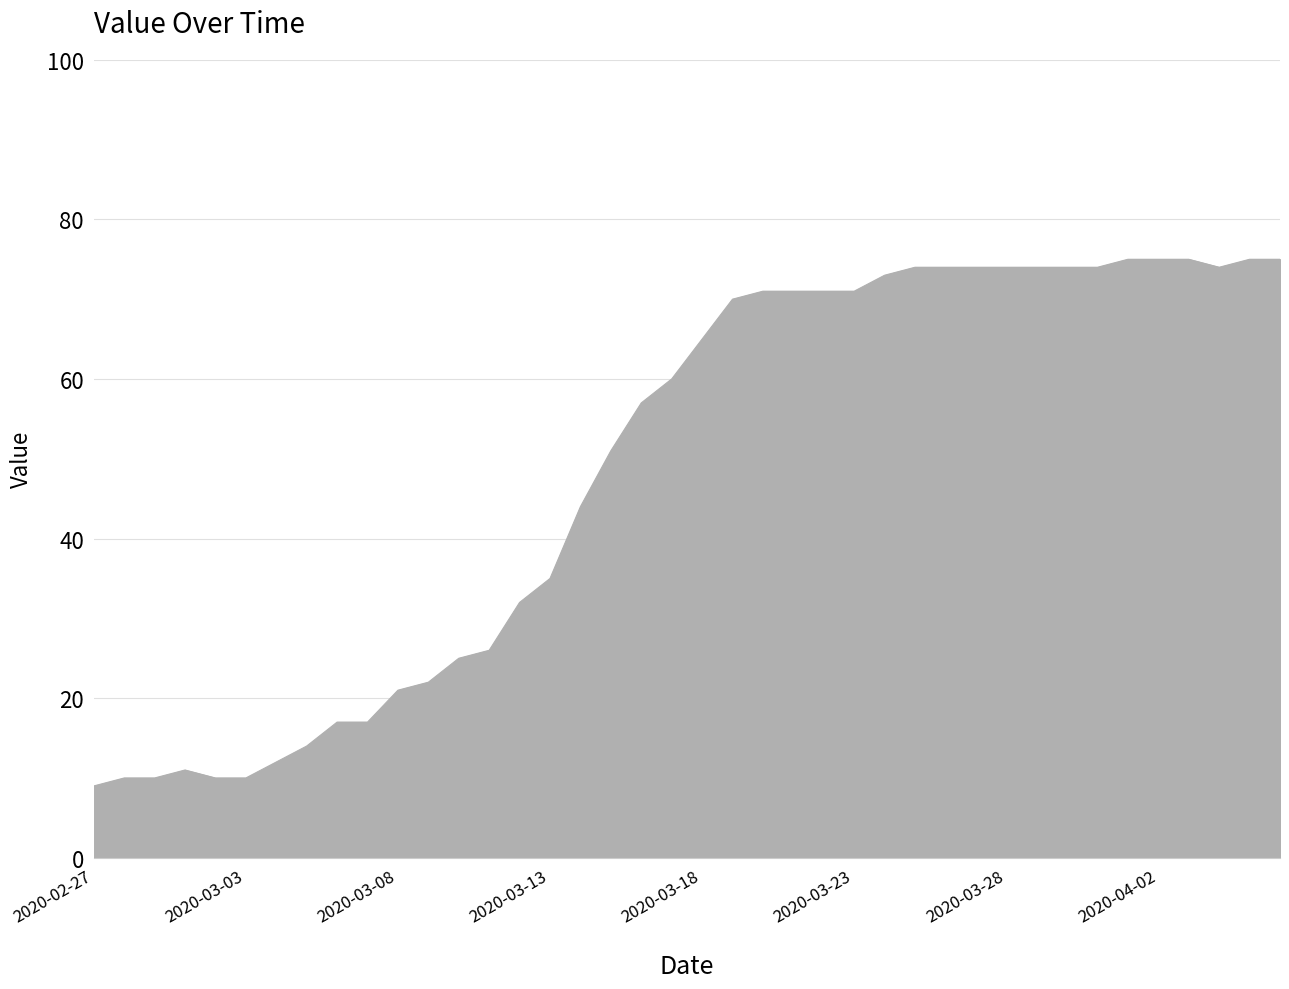

How many lines are shown in the chart?

1